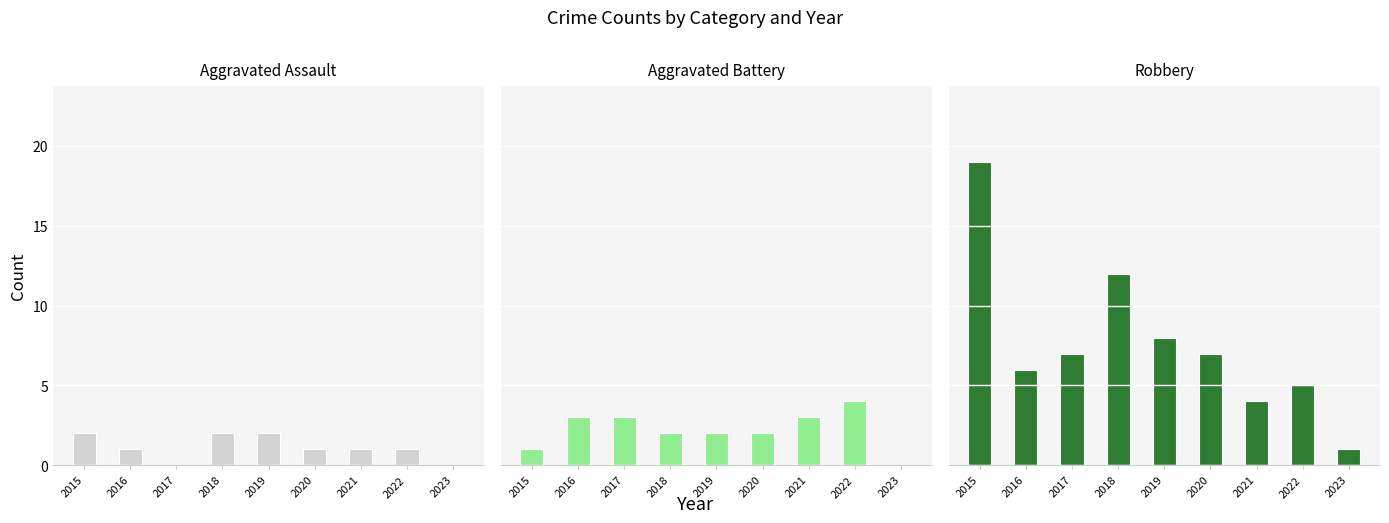

Is it true that Aggravated Battery equals 1 at 2018?

False